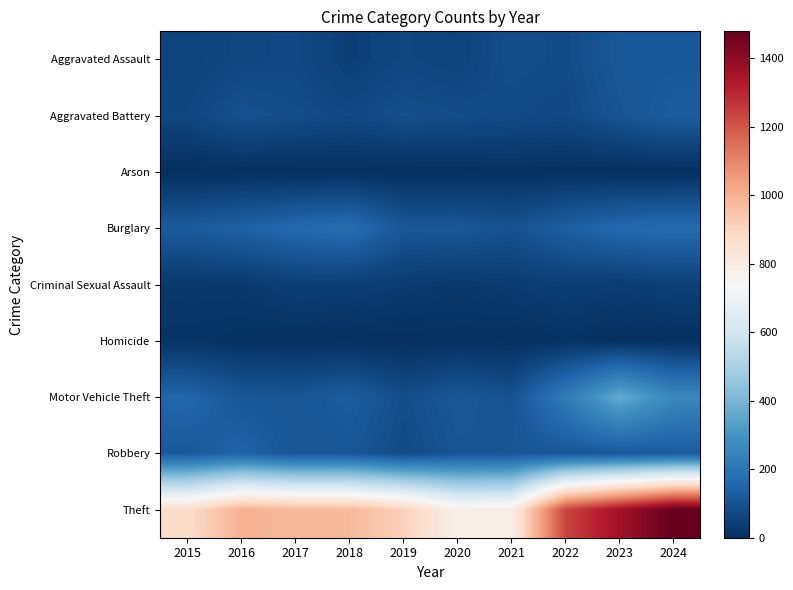

Count the number of categories in the chart.

10